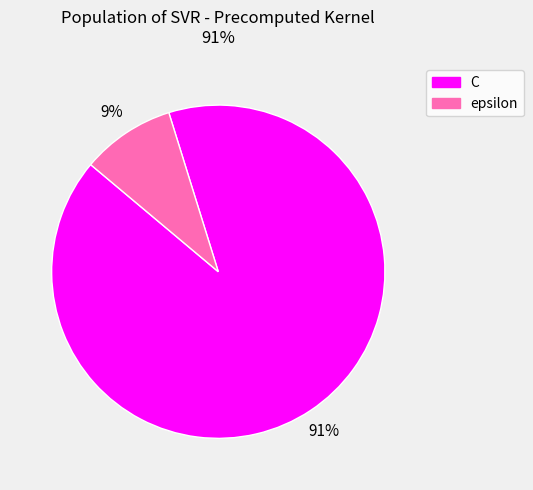

To the nearest percent, what is the difference between the largest and smallest slice percentages?

82%